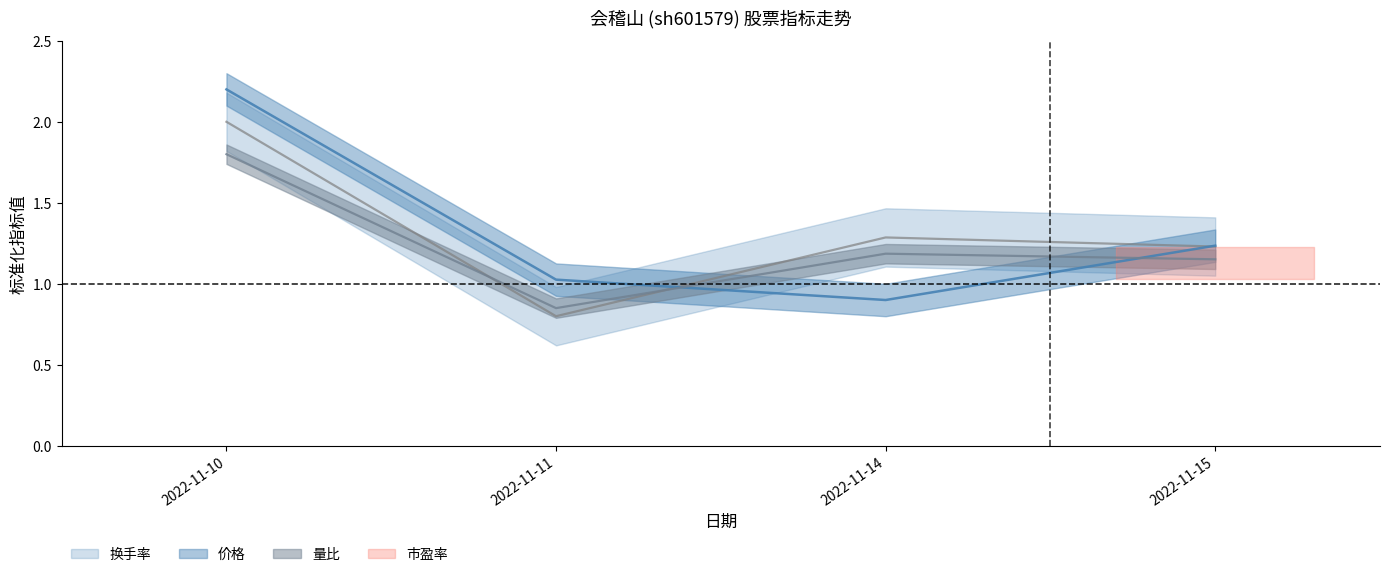

Which category has the lowest value in the 价格 series?

2022-11-14